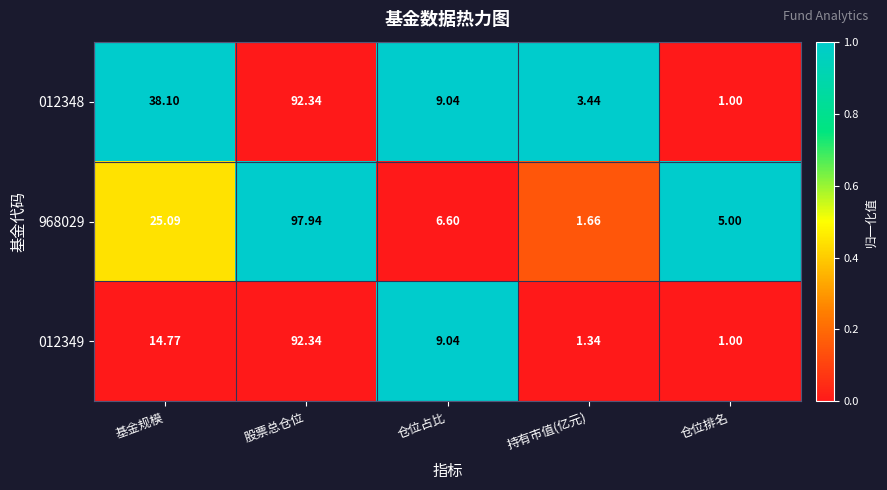

Which series has the largest range (max minus min)?

968029